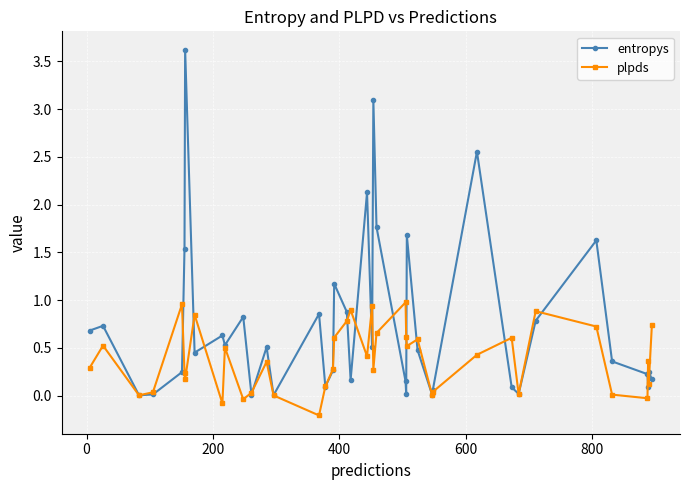

Rank the series by their maximum value, from highest to lowest.

entropys, plpds